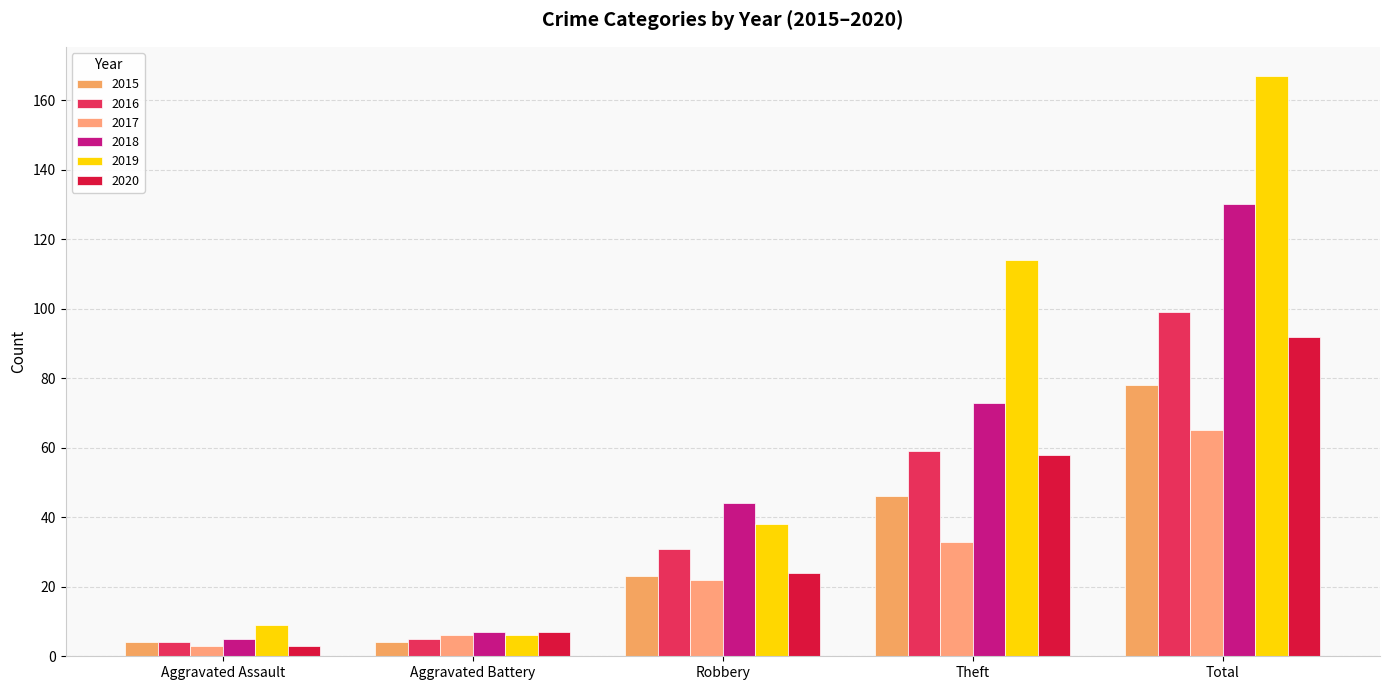

How many bars are there in each group?

6